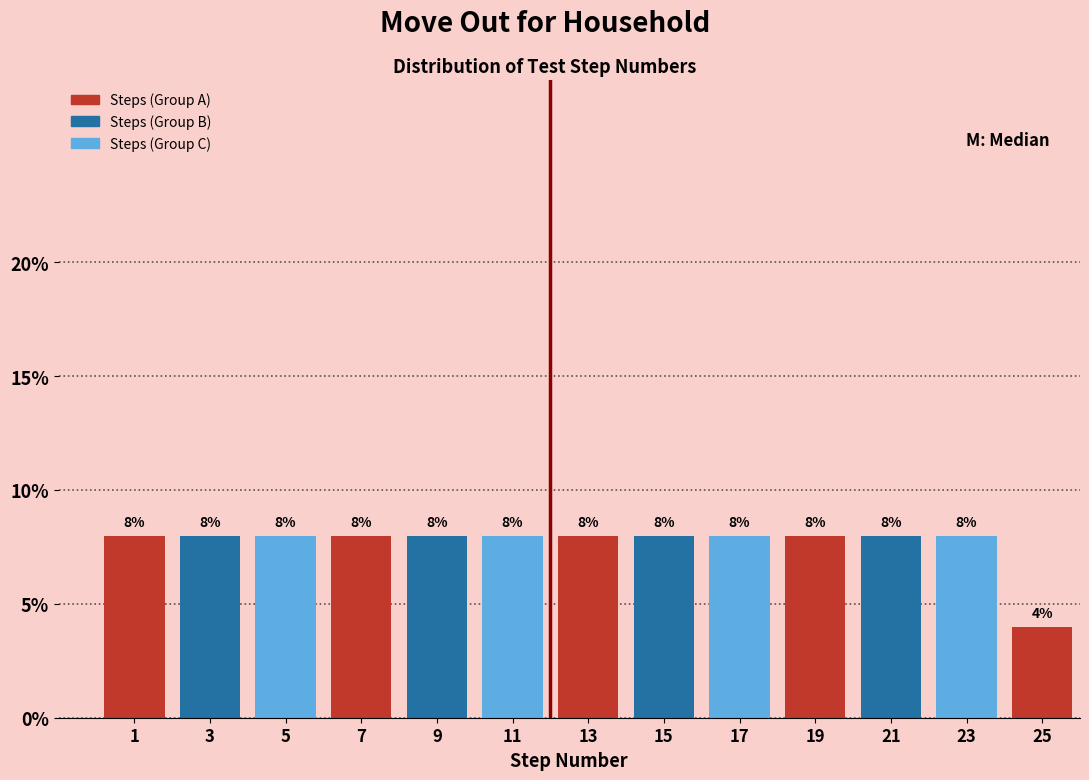

Reading left to right, what are all the values shown in this chart?

8	8	8	8	8	8	8	8	8	8	8	8	4